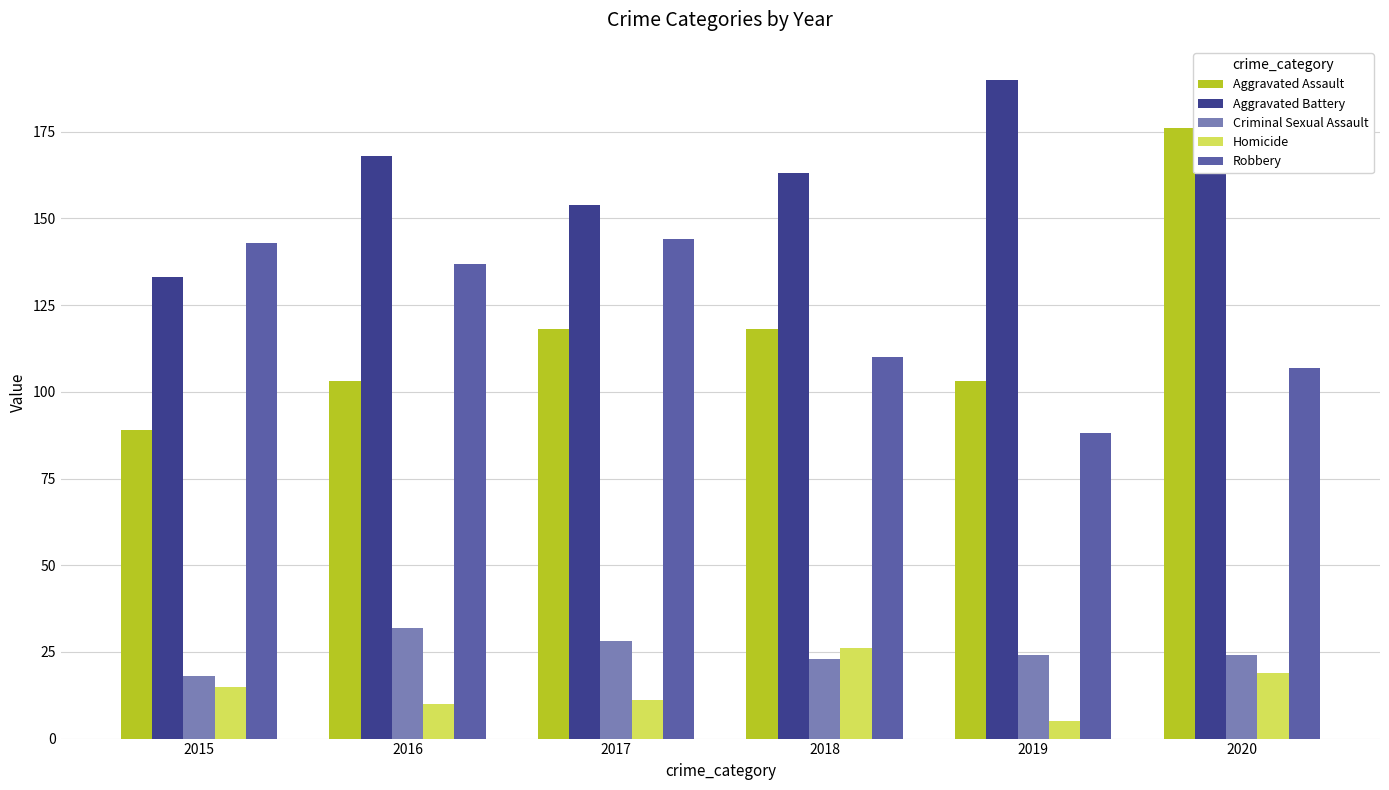

Which label corresponds to the smallest value in the chart?

2019